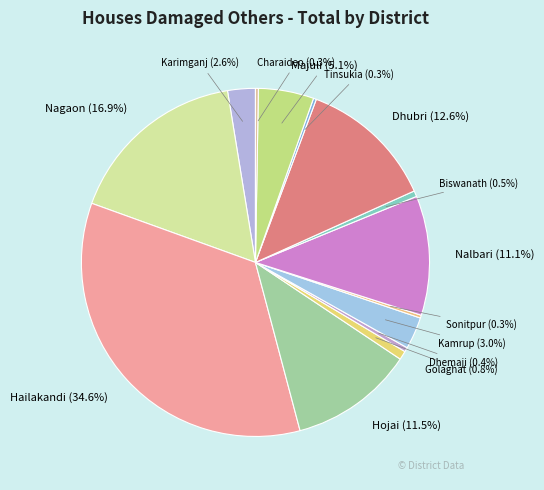

What percentage do Kamrup and Nagaon together represent?

19.9%